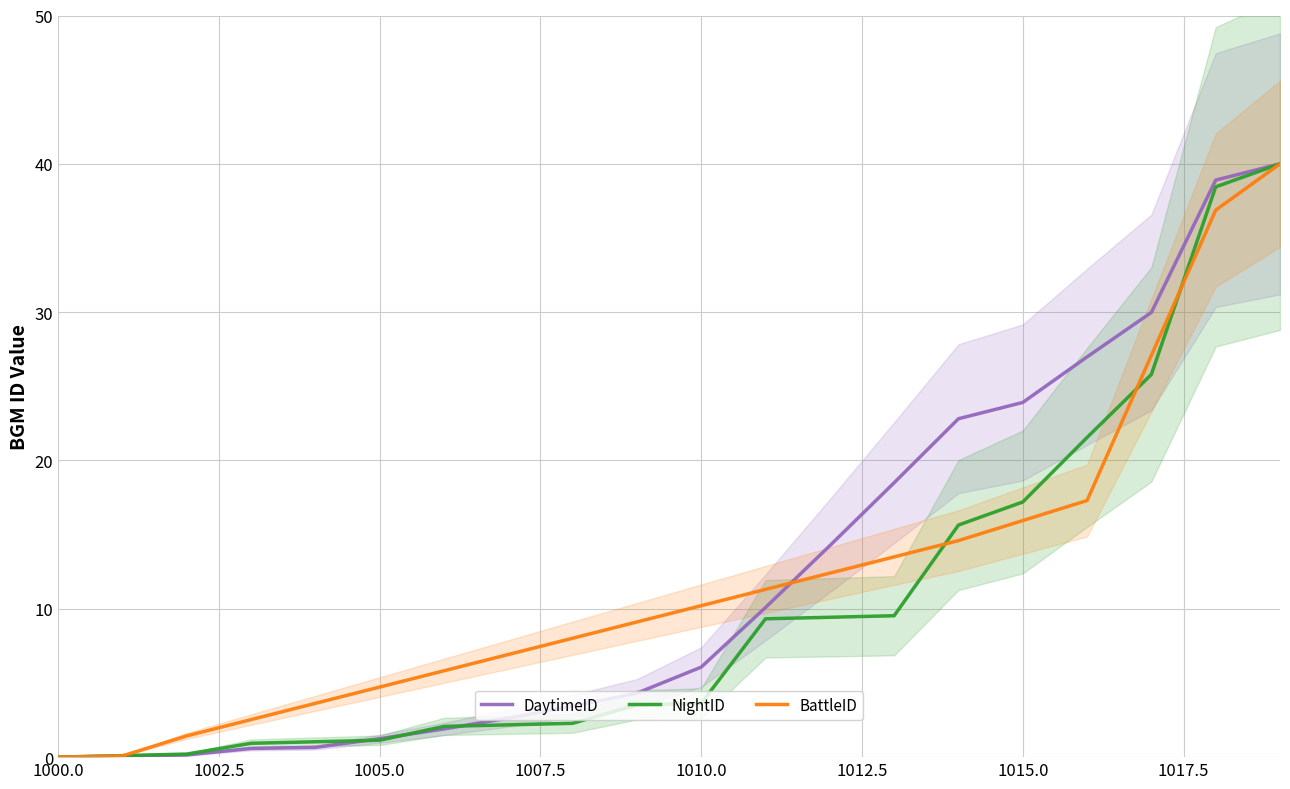

How many lines are shown in the chart?

3